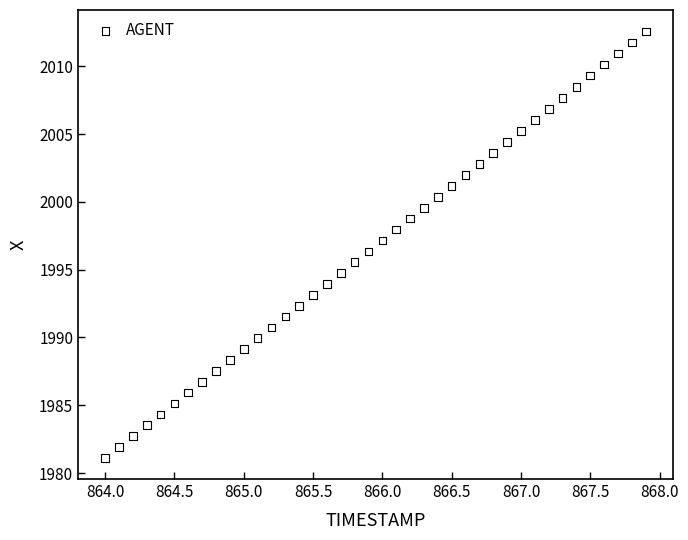

What is the range of X values (max minus min)?

3.9